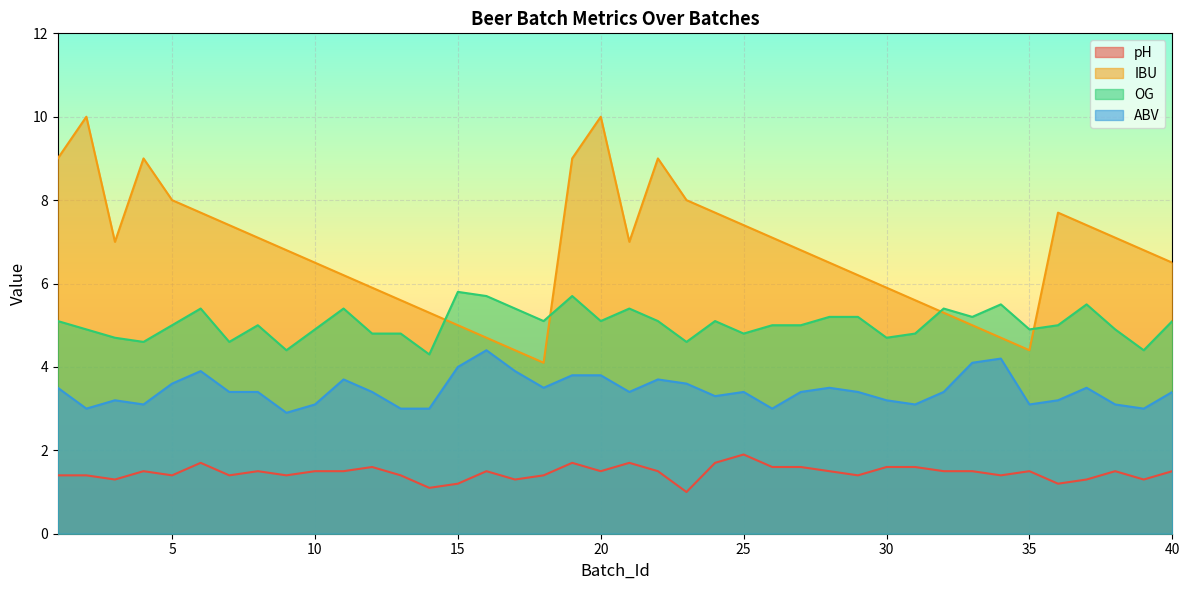

List the series in order of their peak value, highest first.

IBU, OG, ABV, pH